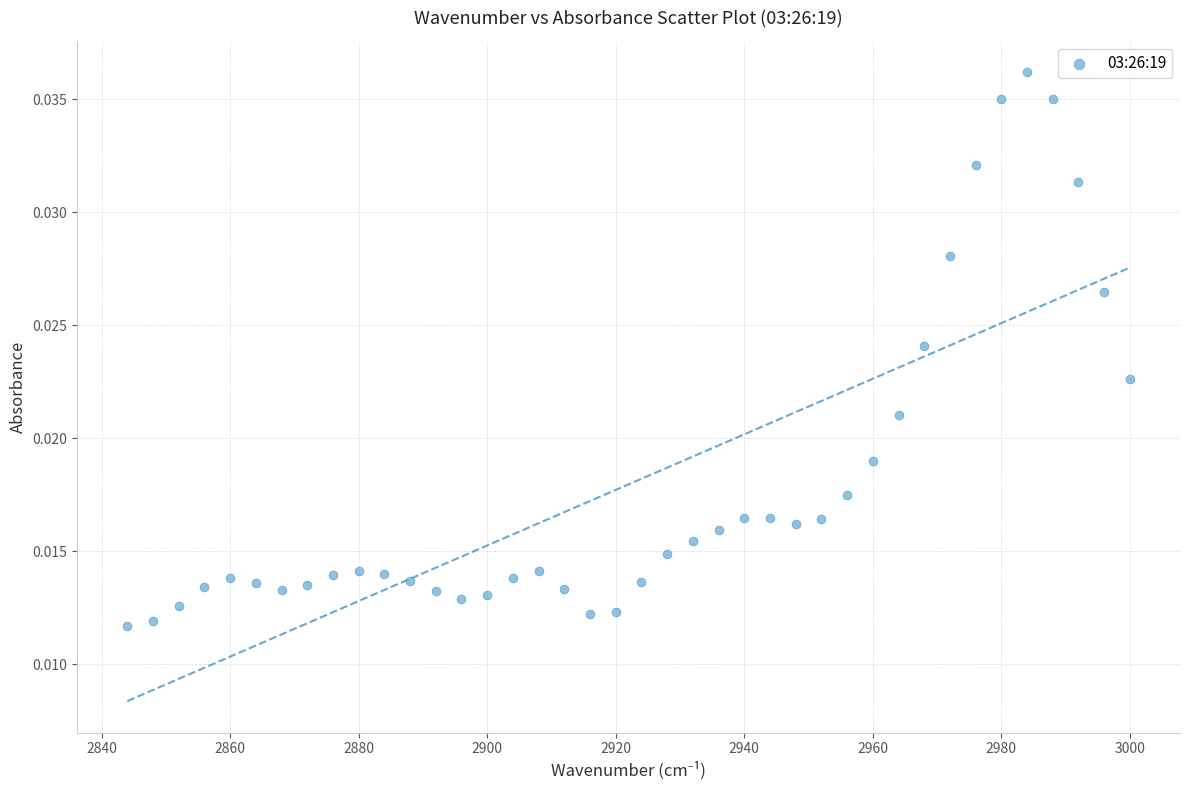

Count the number of points in this scatter plot.

40